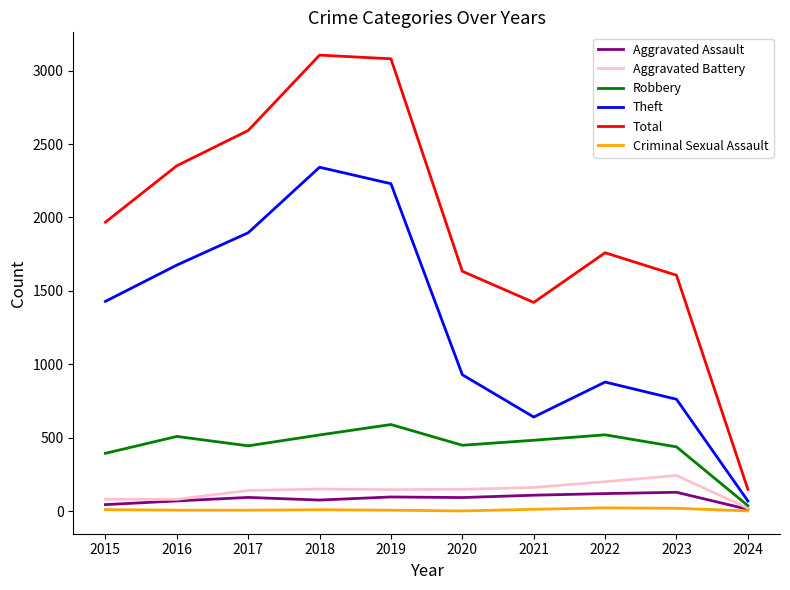

Between 2015 and 2016, which series saw the biggest shift?

Total